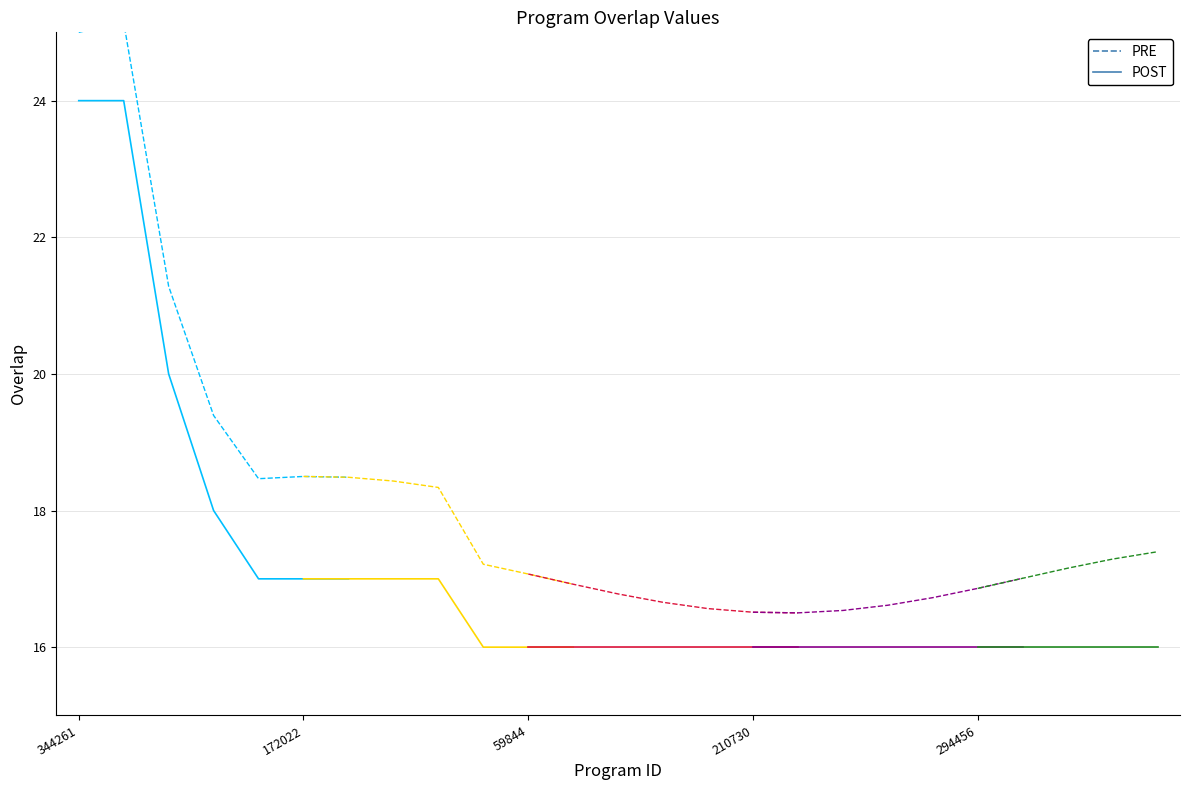

Does the chart have visible grid lines?

Yes